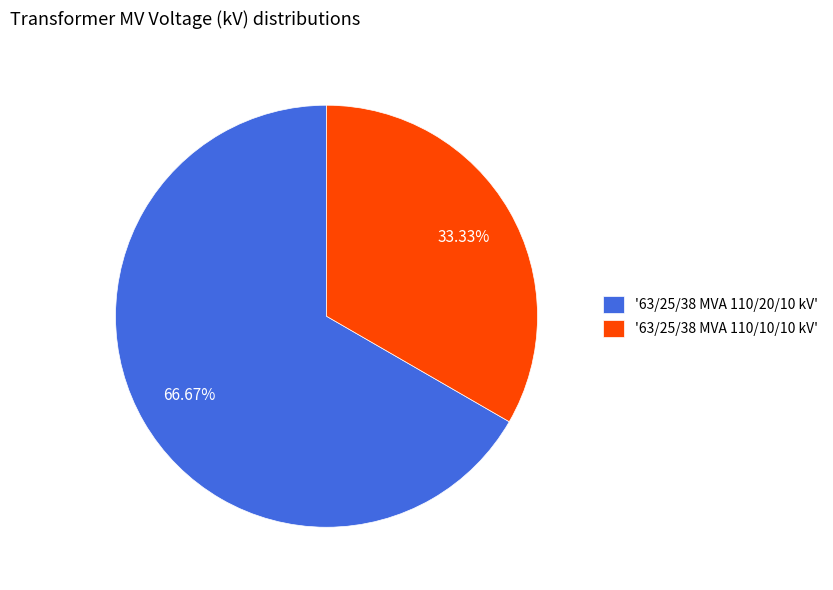

Which slice represents more than half of the pie?

'63/25/38 MVA 110/20/10 kV'